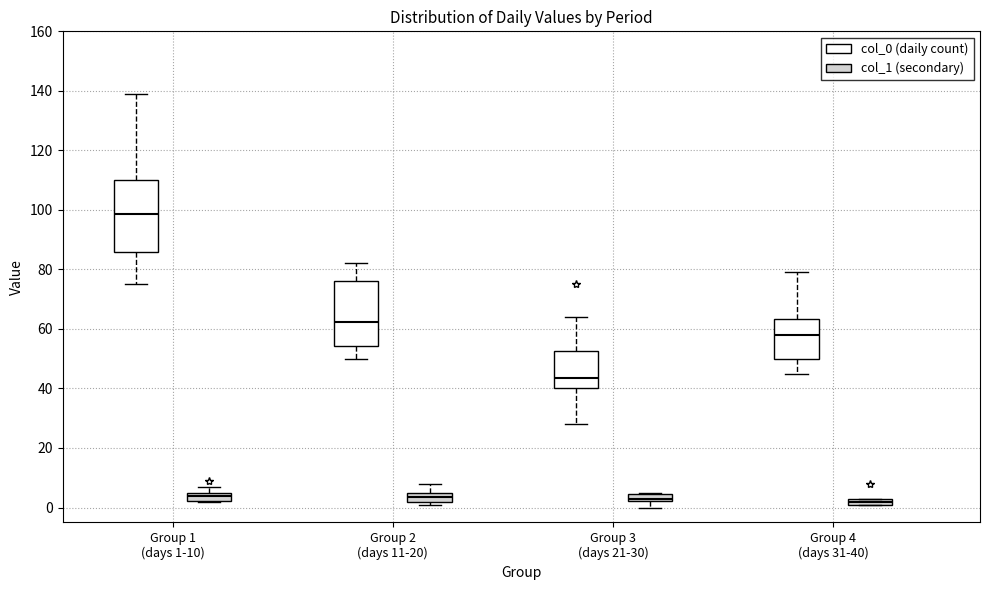

Which box is the tallest, from its lower edge to its upper edge?

Group 1 (days 1-10) (col_0 (daily count))